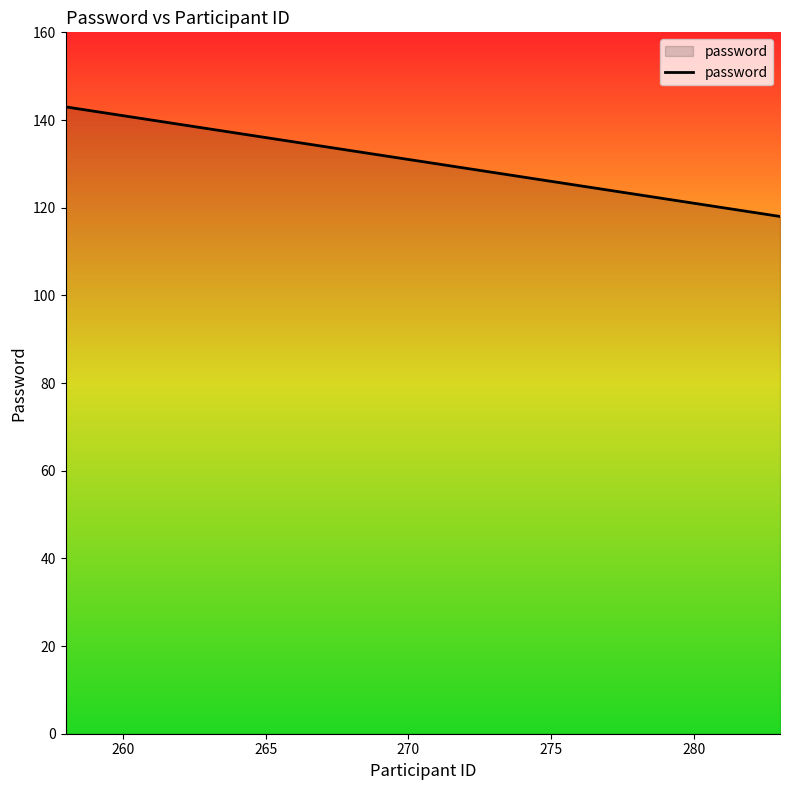

What is the difference between the maximum and minimum values?

25